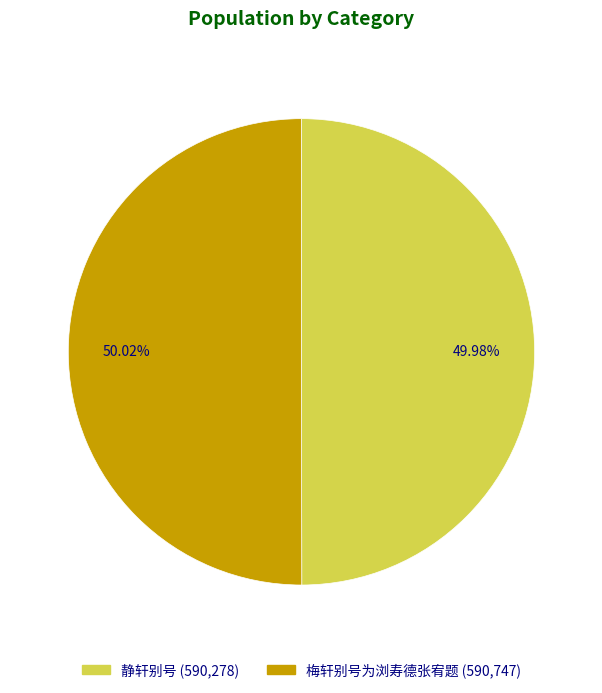

What percentage is the 梅轩别号为浏寿德张宥题 slice, to the nearest percent?

50%